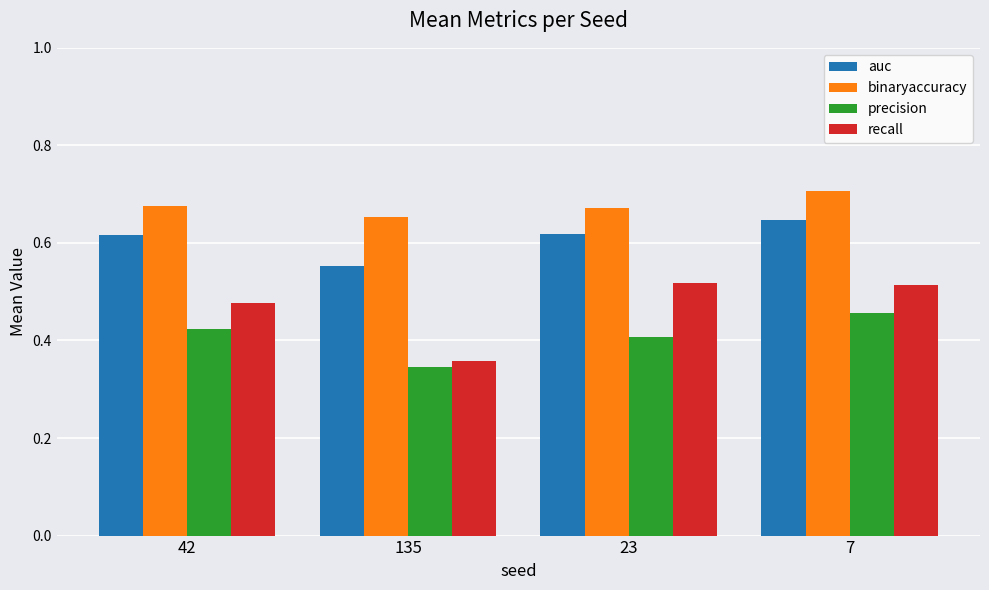

How many groups of bars are there?

4